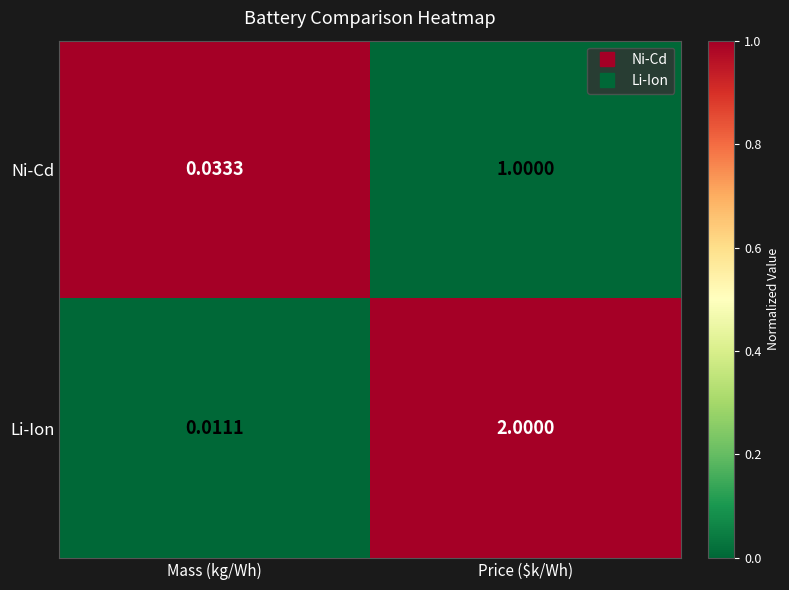

At which category is the sum across all series the highest?

Price ($k/Wh)